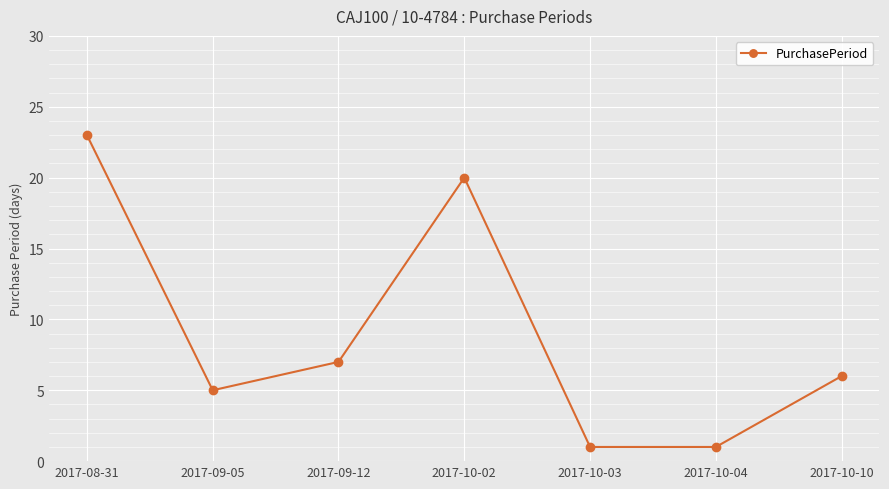

The chart shows a value of 7 at 2017-09-12. True or false?

True